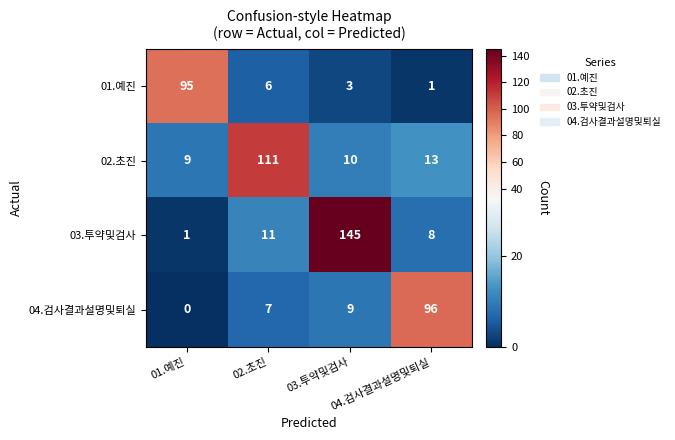

What is the maximum value shown in the chart?

145